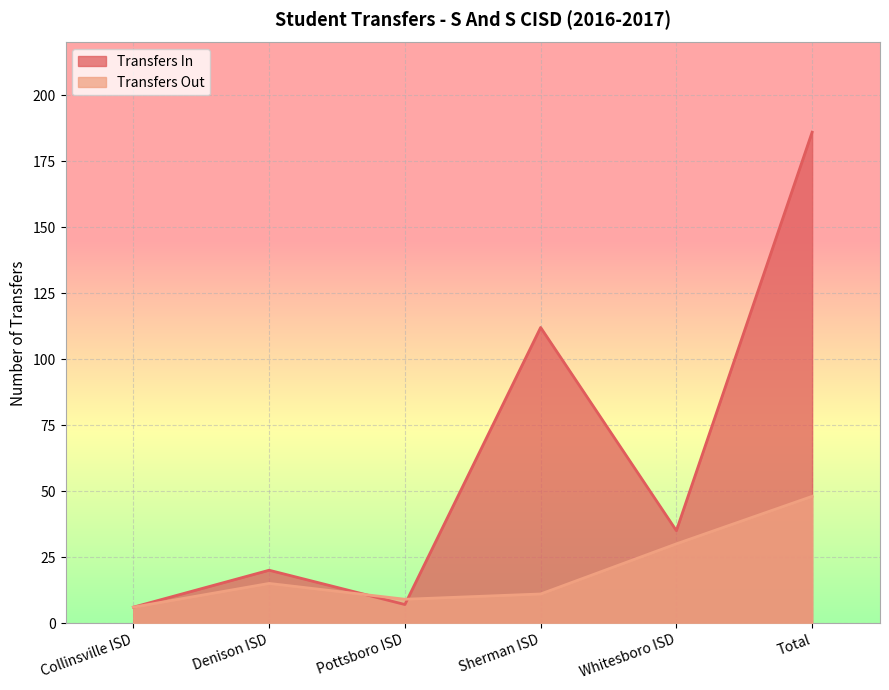

What is the value of the Transfers In point at the 2nd from the left?

20